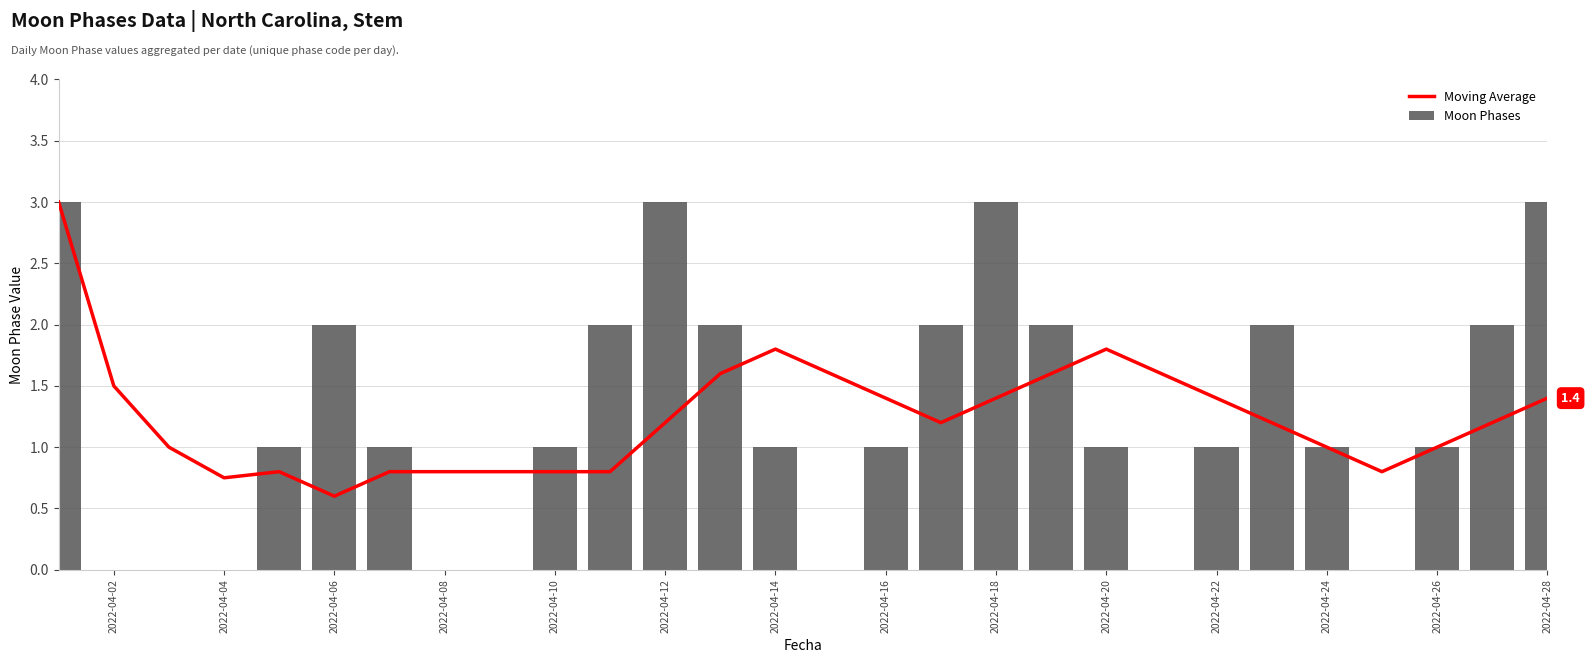

True or false: Moon Phases has a value of 5 at 2022-04-28.

False